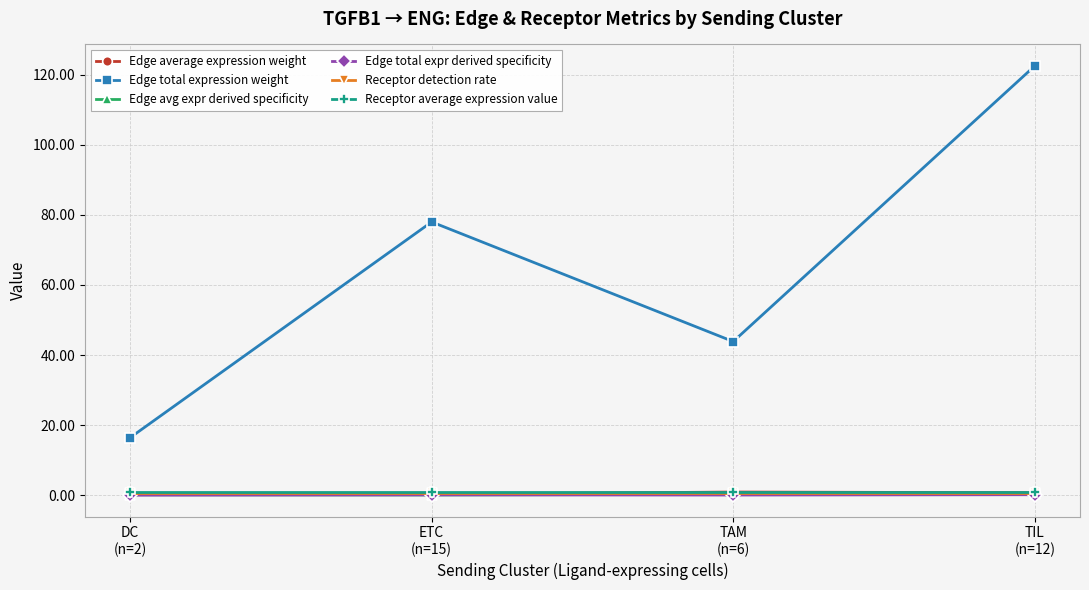

Which series has the largest total across all categories?

Edge total expression weight